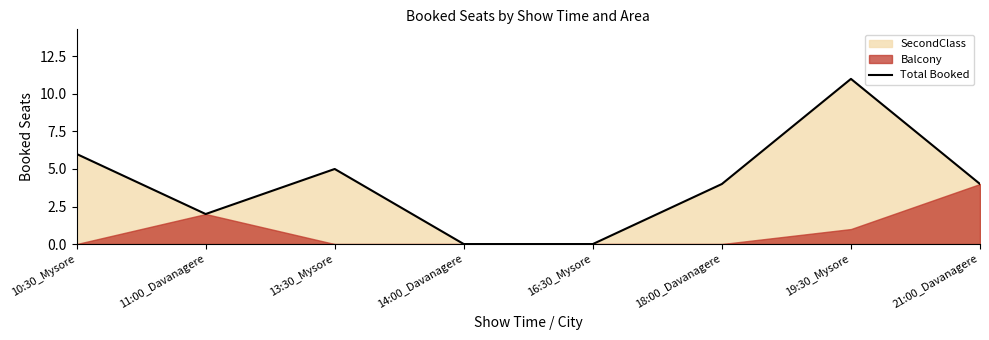

Reading right to left, list all the values displayed in this chart.

21:00_Davanagere=4	19:30_Mysore=11	18:00_Davanagere=4	16:30_Mysore=0	14:00_Davanagere=0	13:30_Mysore=5	11:00_Davanagere=2	10:30_Mysore=6